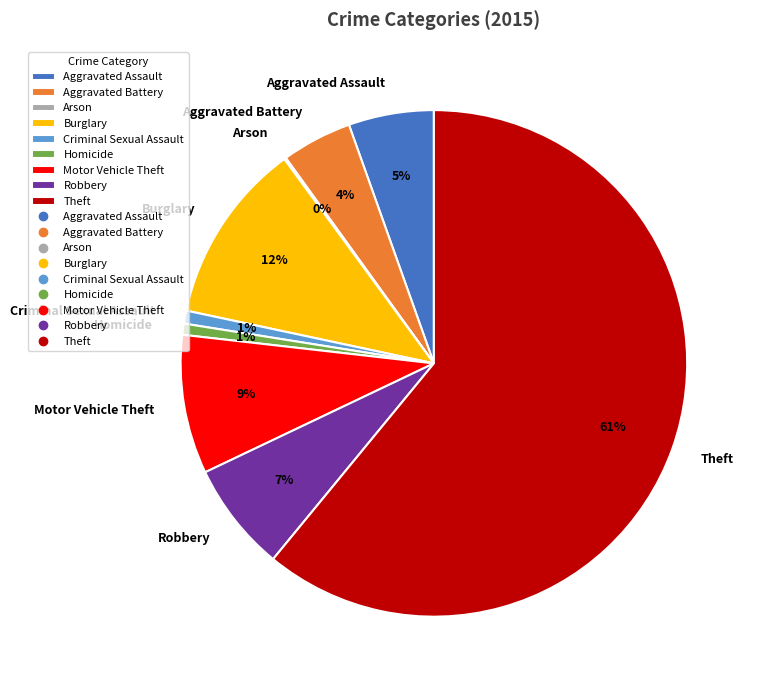

Is it true that Robbery is 1% of the pie?

False